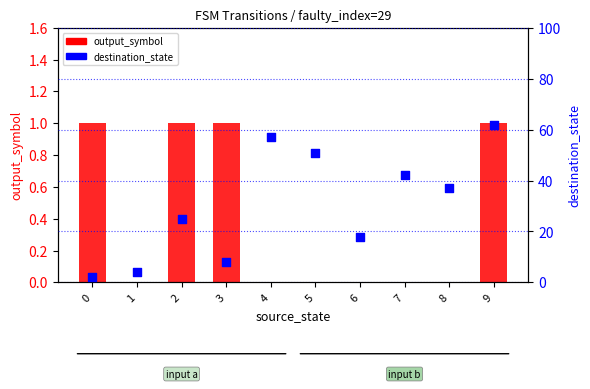

Which series reaches the minimum Y coordinate?

output_symbol